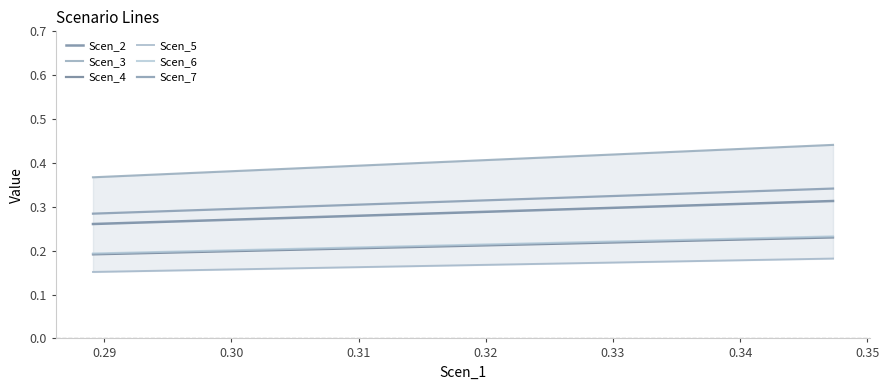

The value of Scen_5 at 15 is 0.2. True or false?

False